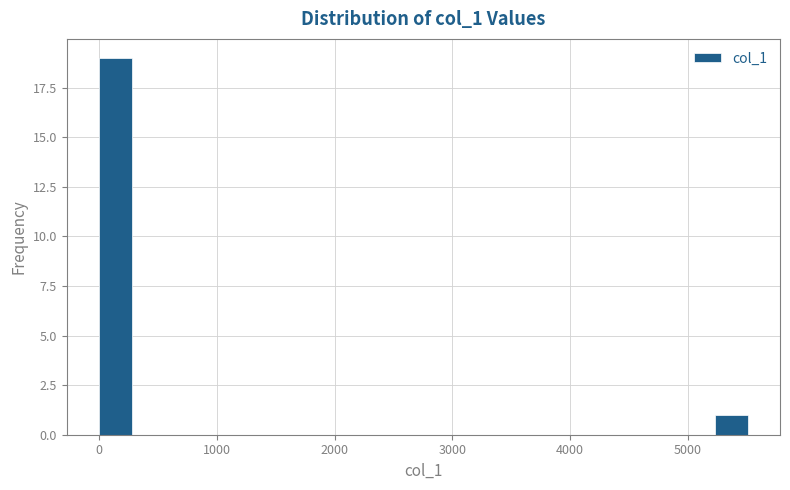

Read against the x-axis, roughly where is the centre of the tallest bar?

100